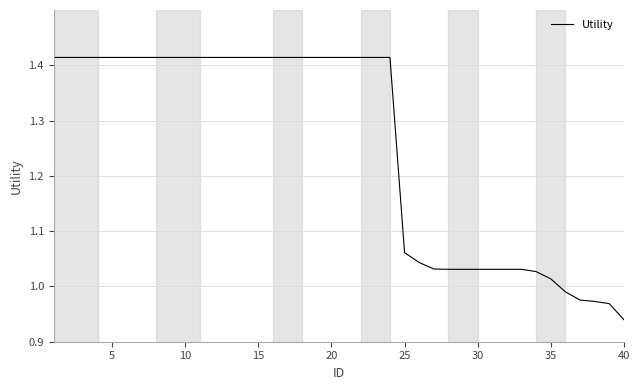

How many lines are shown in the chart?

1